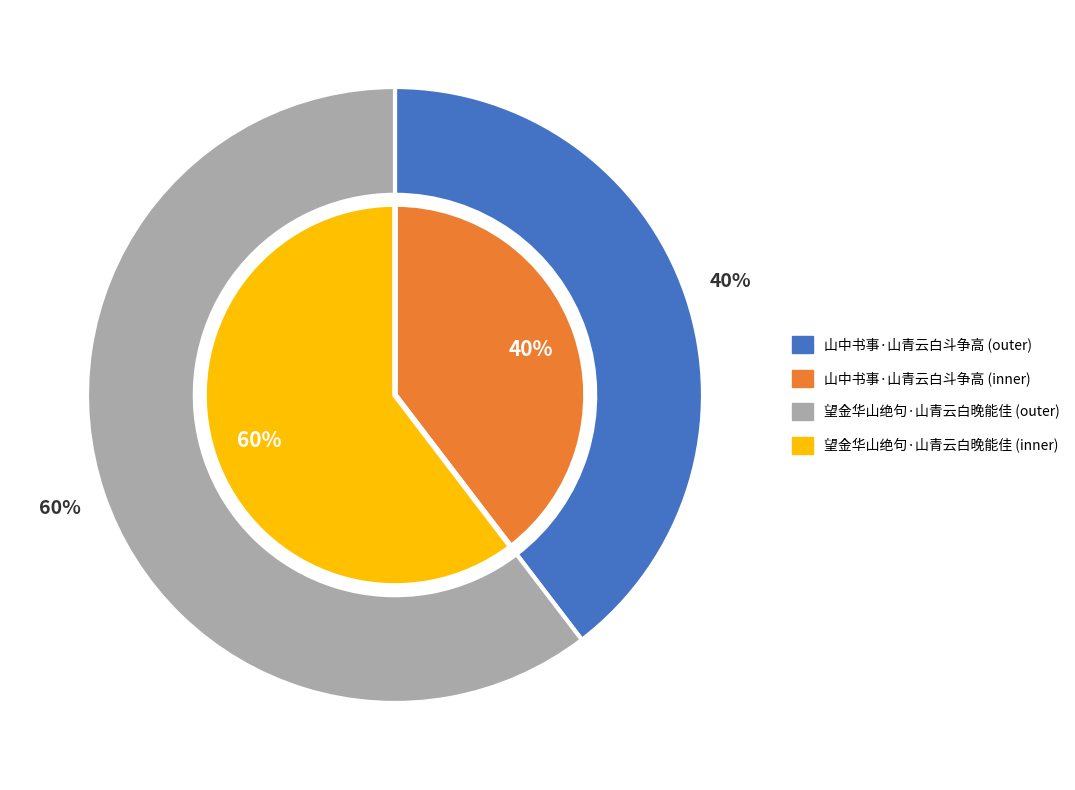

To the nearest percent, what is the average slice percentage?

50%